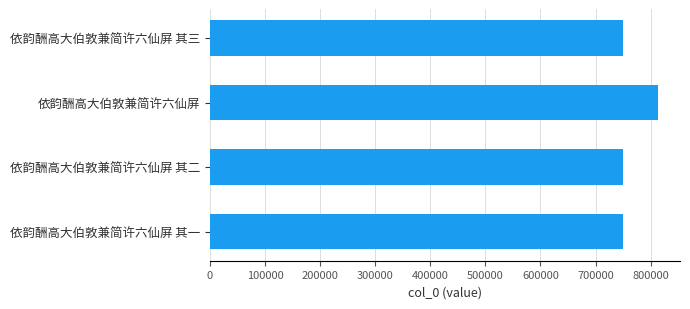

What is the average value?

765863